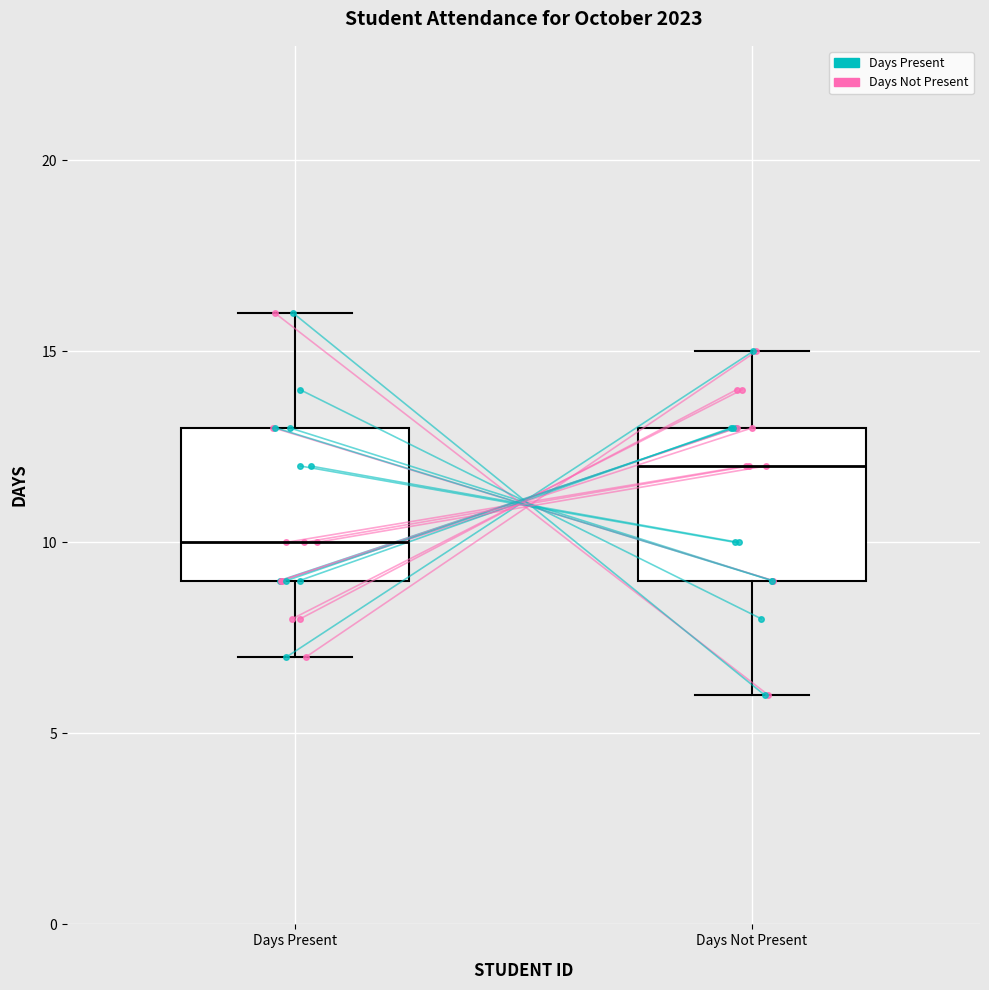

Reading left to right, transcribe this box plot: for each box, give where its median line is, the range the box spans, and where its two whiskers end, as read against the y-axis. The values are not printed on the chart, so give them approximately, as read against the axis.

Days Present: median 10, box 9 to 13, whiskers 7 to 16
Days Not Present: median 12, box 9 to 13, whiskers 6 to 15